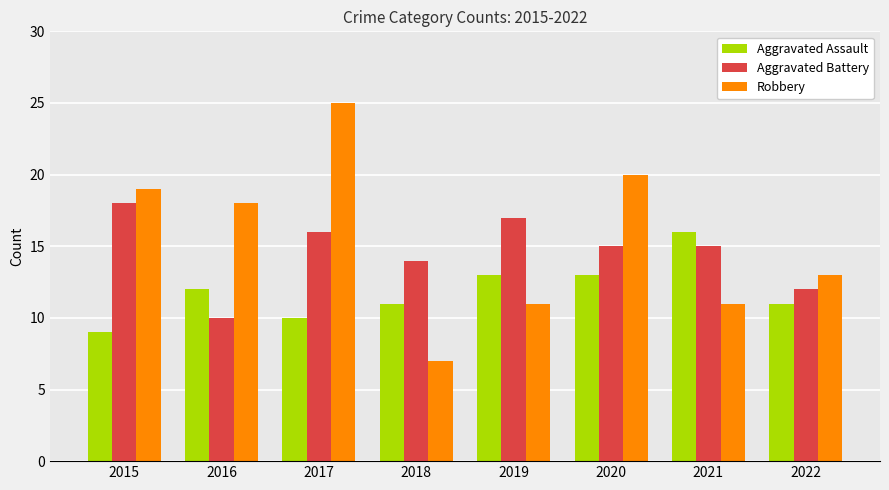

Does the chart contain stacked bars?

No